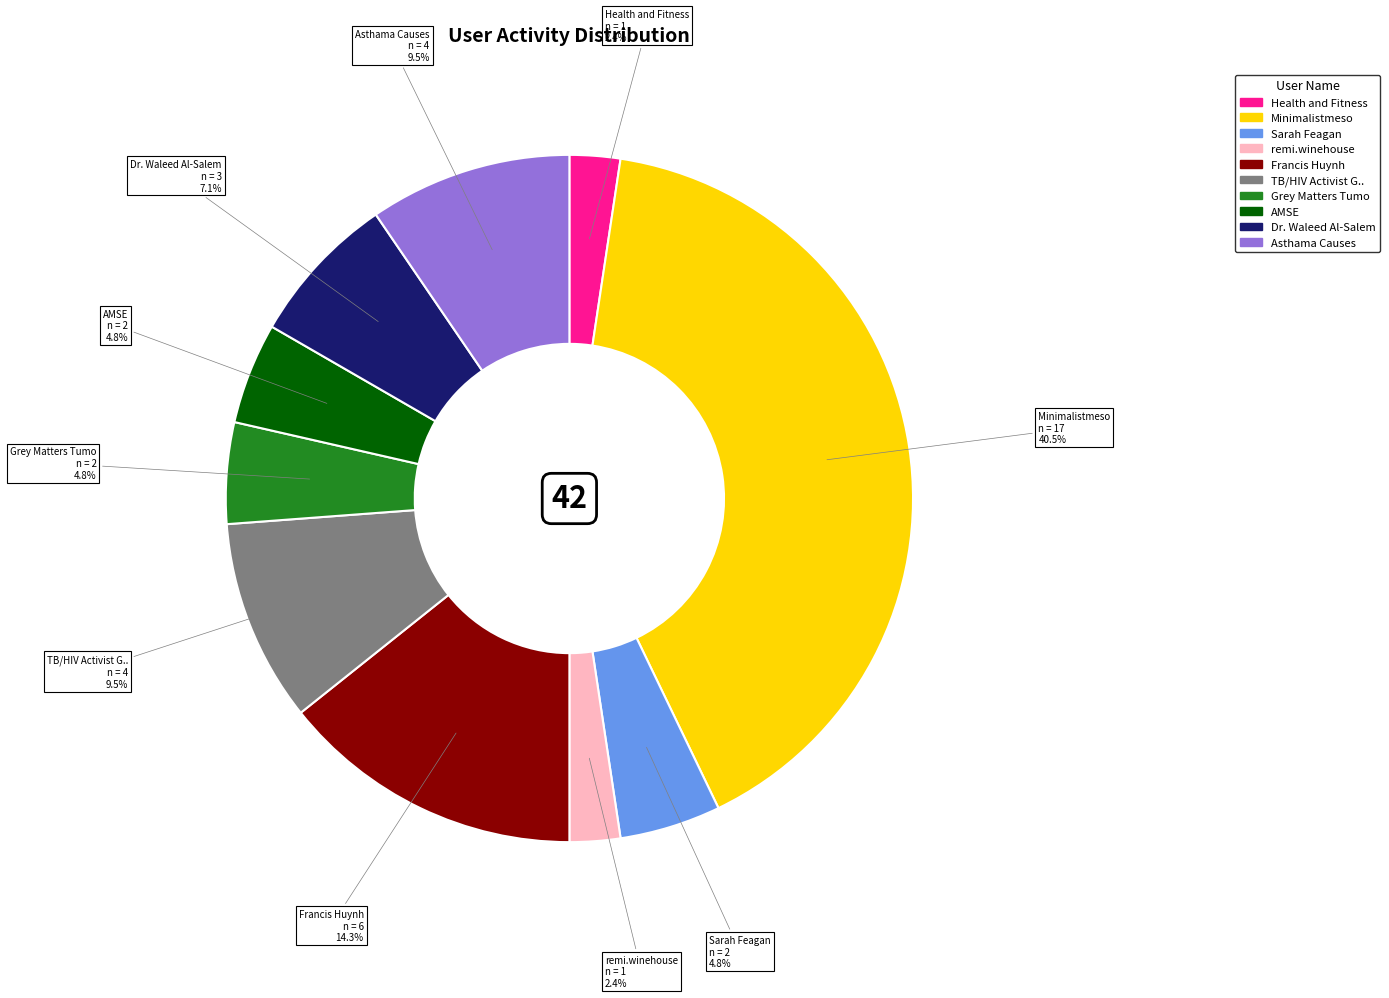

To the nearest percent, what portion does Francis Huynh represent?

14%